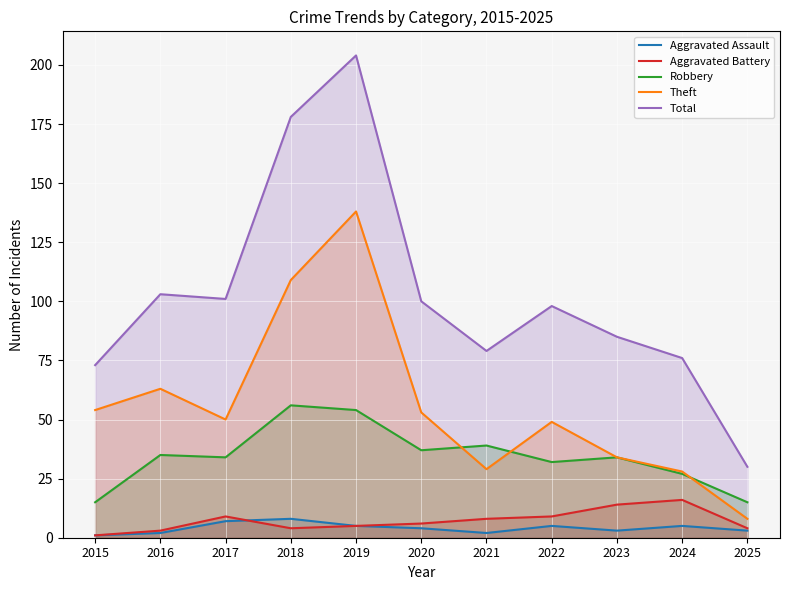

True or false: Aggravated Assault and Total cross at least once.

False